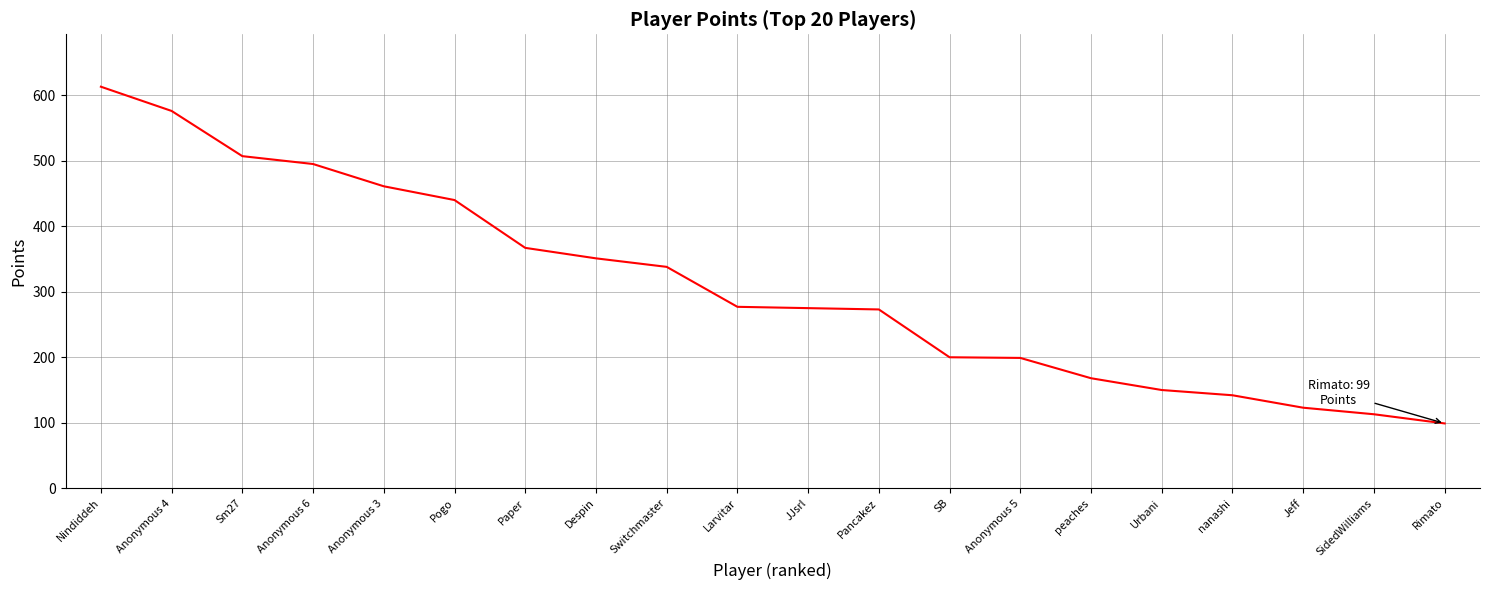

Which has a higher value, SB or Urbani?

SB